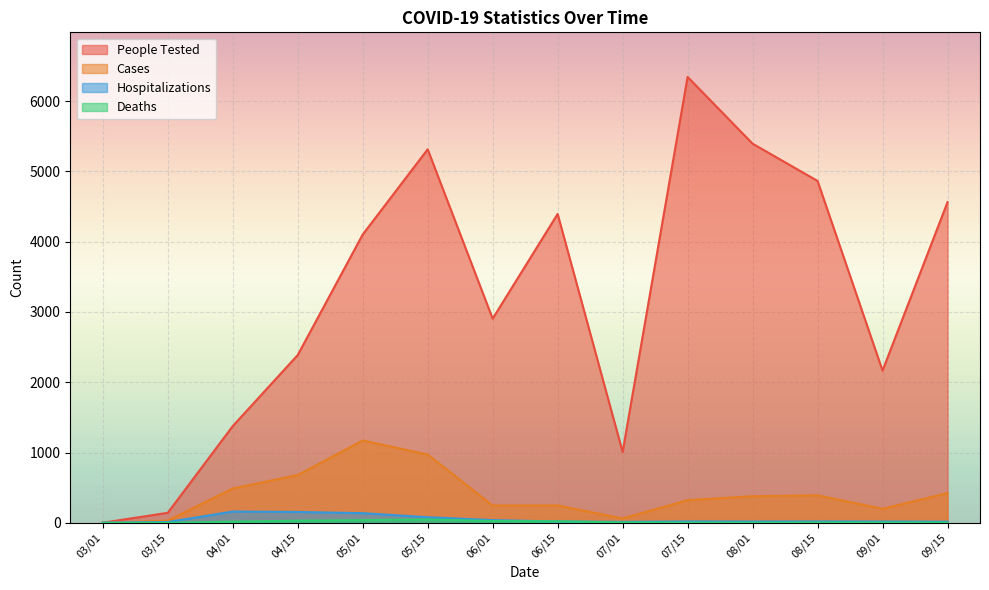

Reading right to left, transcribe all the data shown in this chart.

People Tested: 4563	2166	4865	5395	6345	1008	4395	2905	5315	4102	2387	1376	142	1
Cases: 423	199	391	378	322	62	247	246	972	1171	680	488	31	0
Hospitalizations: 16	18	19	18	19	13	19	38	79	137	154	160	11	2
Deaths: 3	4	4	2	3	5	21	25	48	39	30	16	0	0